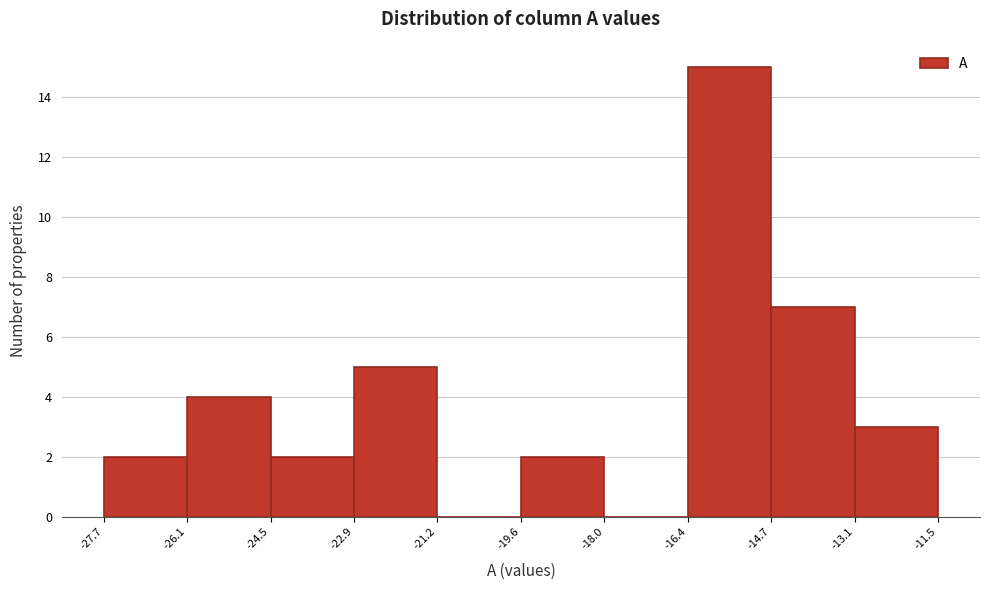

Reading left to right, list every bar in this chart as the range it spans on the x-axis followed by its height. The values are not printed on the chart, so give them approximately, as read against the axis.

-27.7 to -26.1: 2
-26.1 to -24.5: 4
-24.5 to -22.9: 2
-22.9 to -21.2: 5
-21.2 to -19.6: 0
-19.6 to -18.0: 2
-18.0 to -16.4: 0
-16.4 to -14.7: 15
-14.7 to -13.1: 7
-13.1 to -11.5: 3